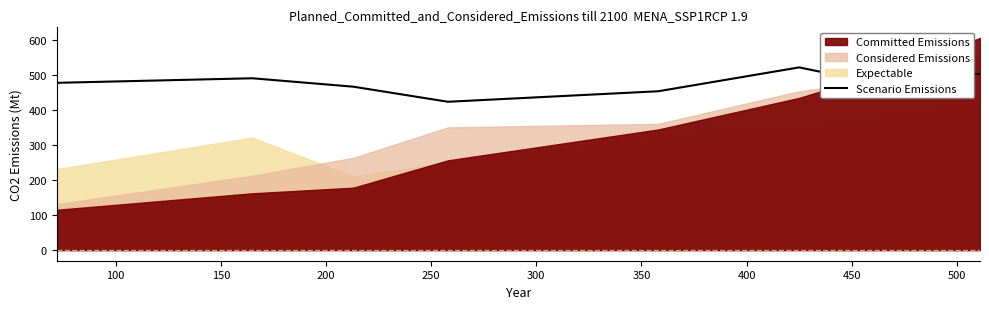

What is the value of the 8th point from the left?

513